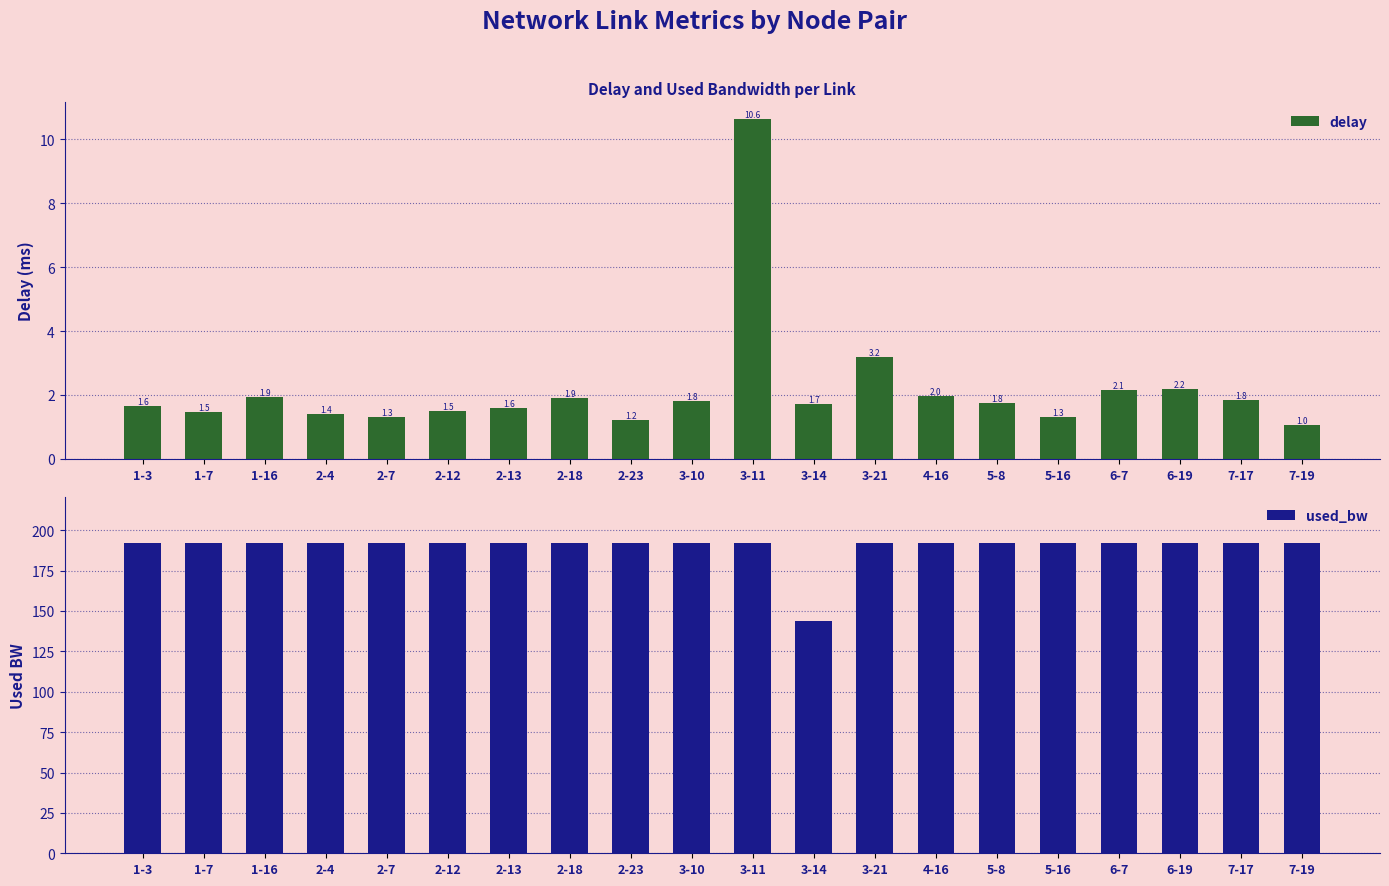

Is the value of delay at 2-12 greater than the value of used_bw at 1-16?

No